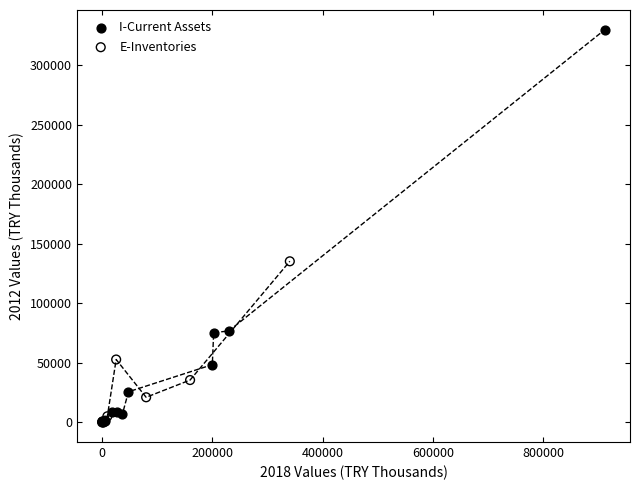

Which series contains the highest Y value?

I-Current Assets